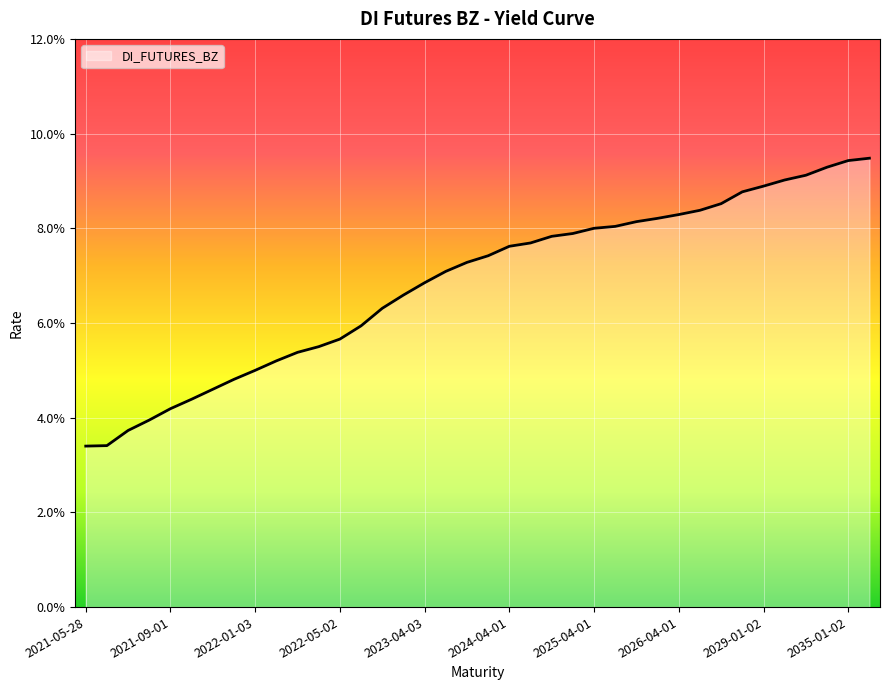

What is the maximum value shown in the chart?

0.1